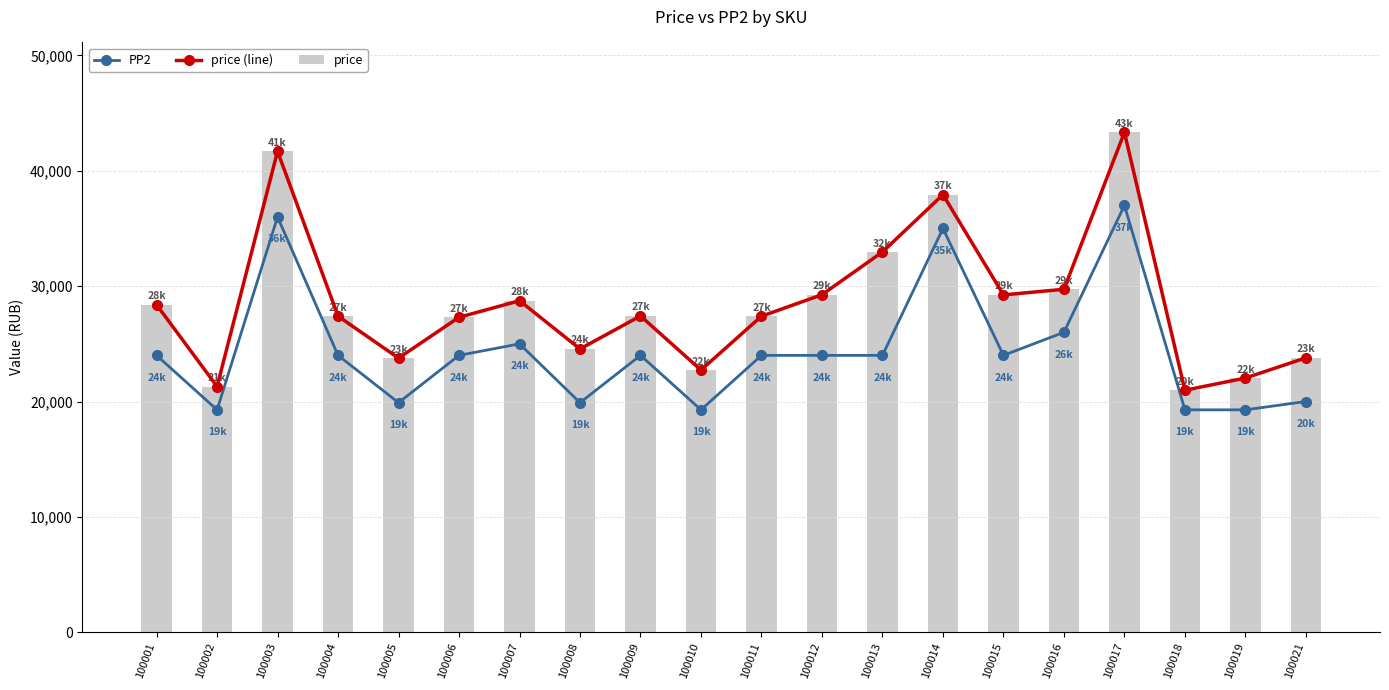

What are all the series names shown in the legend?

PP2, price (line), price